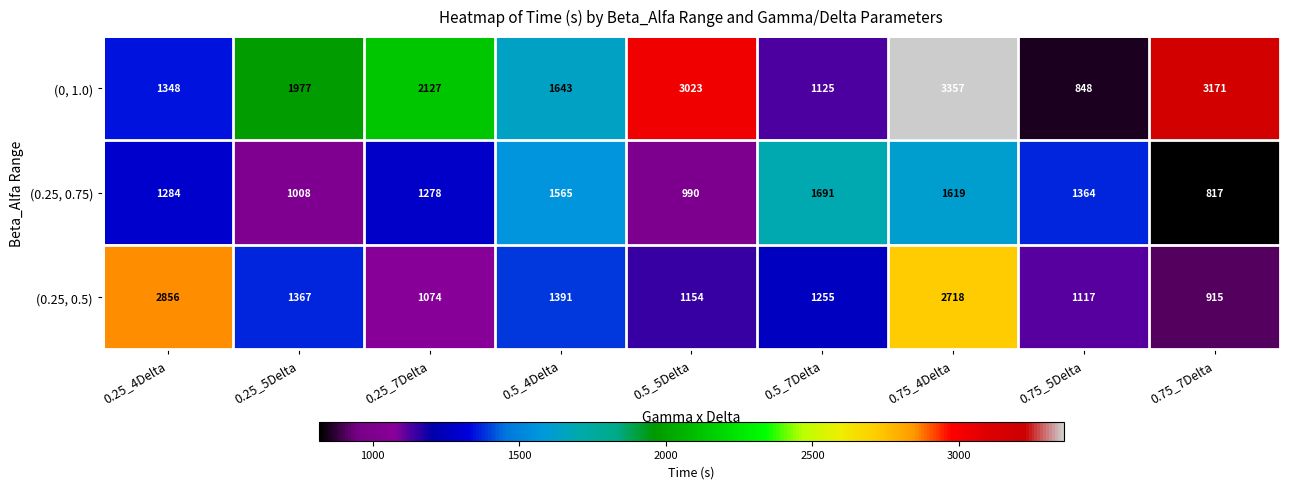

What is the difference between the highest and lowest values at 0.5_5Delta?

2033